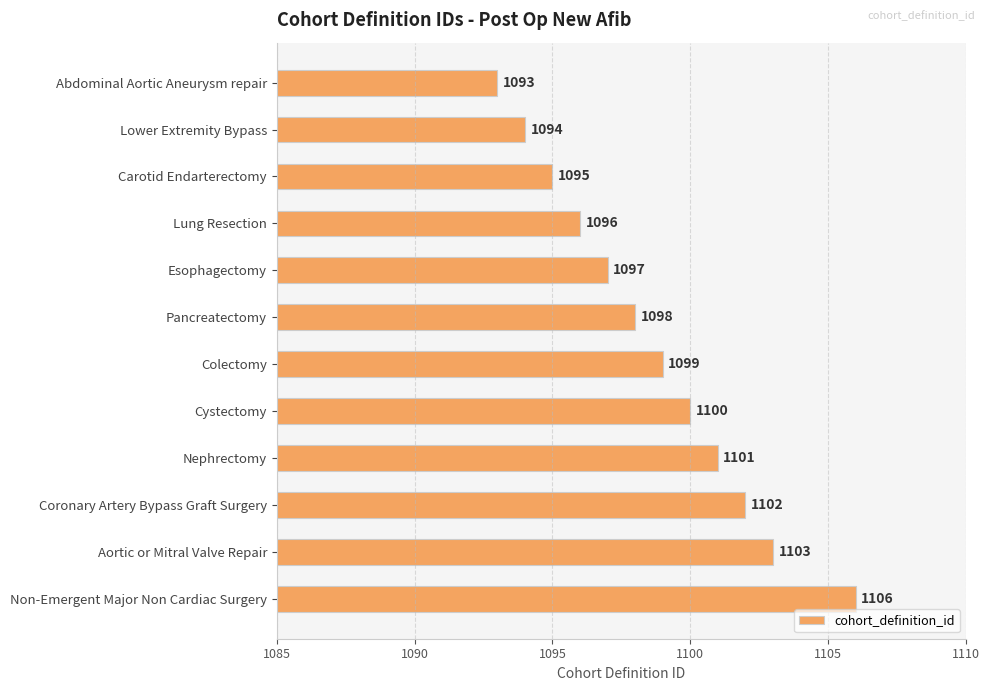

Between Lung Resection and Carotid Endarterectomy, which is larger?

Lung Resection